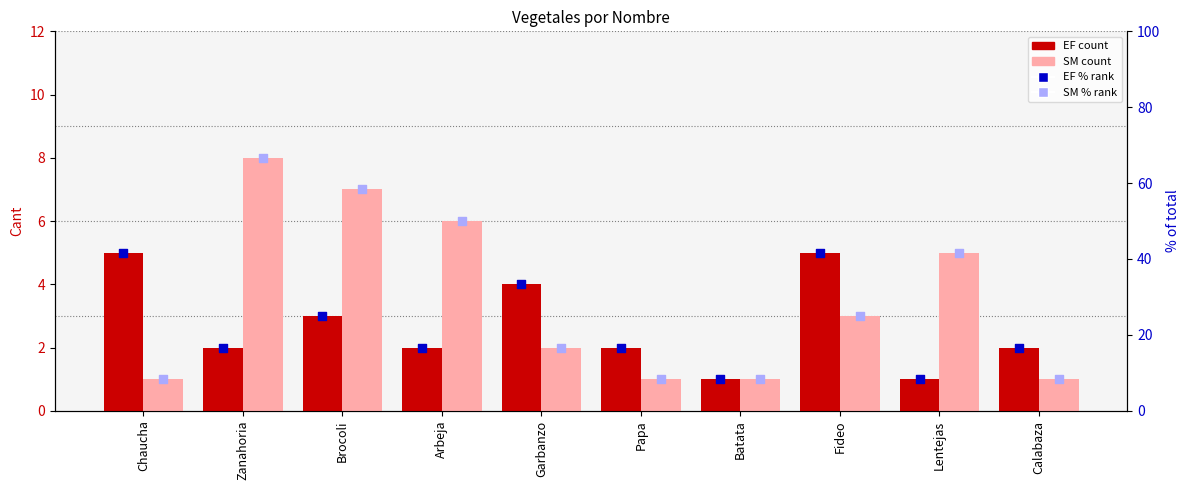

Which series has the widest spread of Y values?

SM % rank